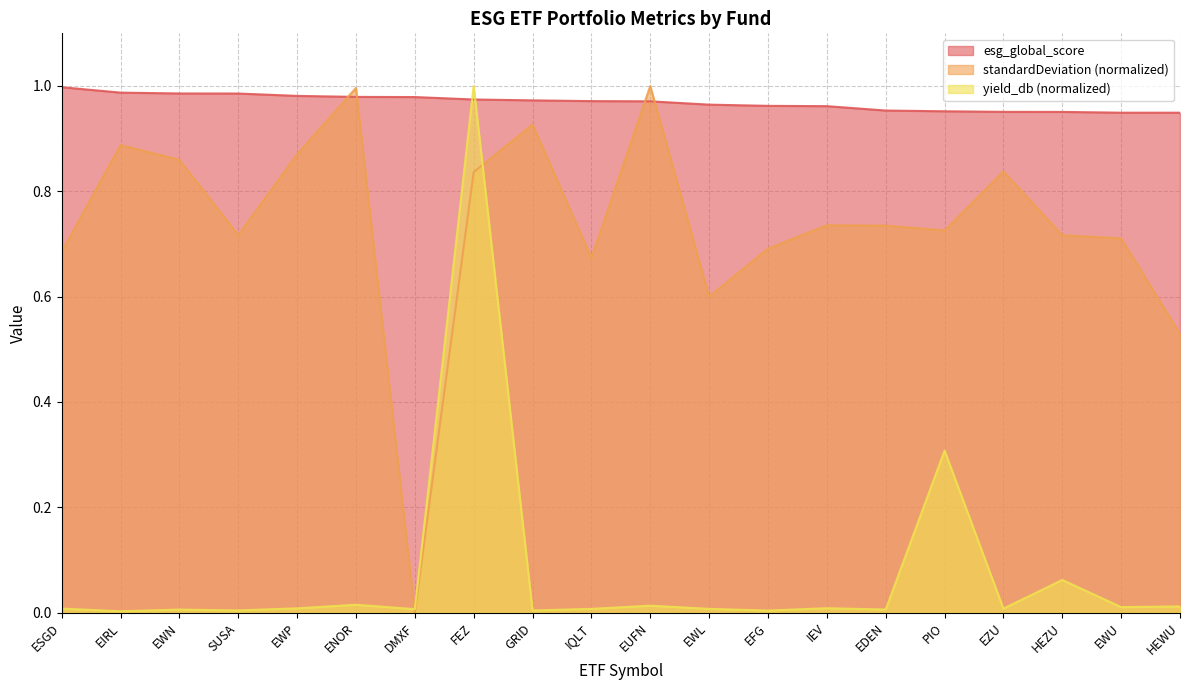

True or false: esg_global_score has a value of 1.7 at EUFN.

False